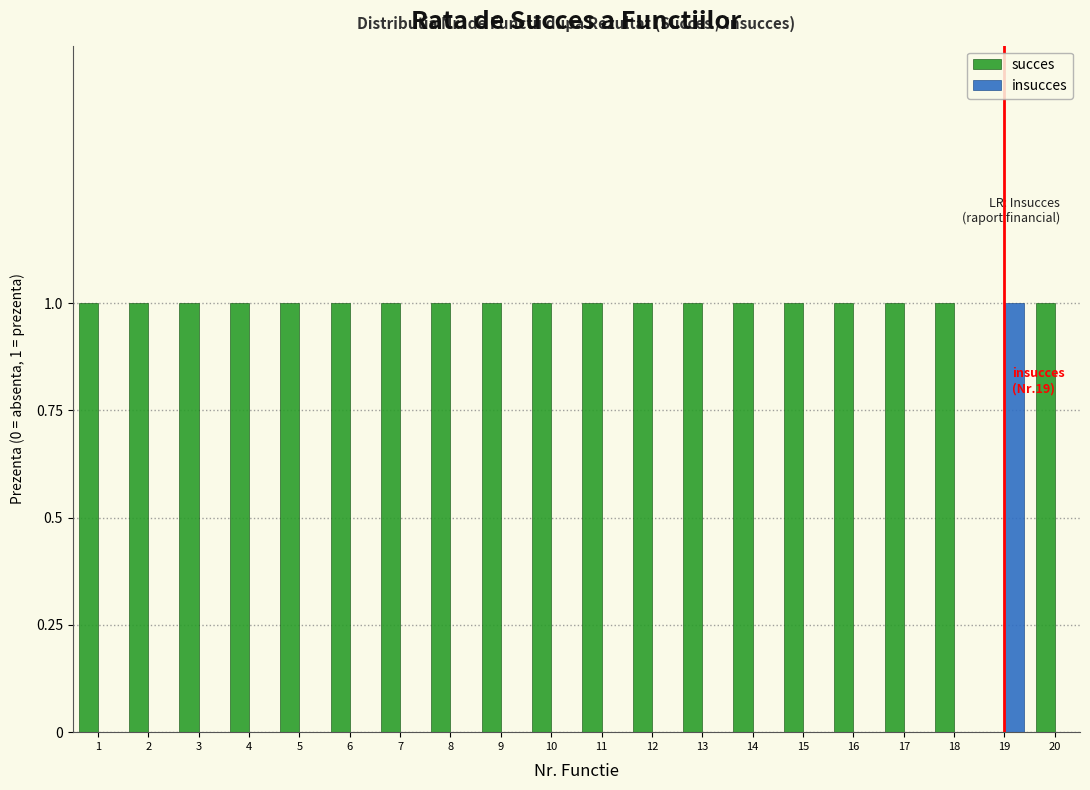

Is the value of insucces at 13 greater than the value of succes at 7?

No